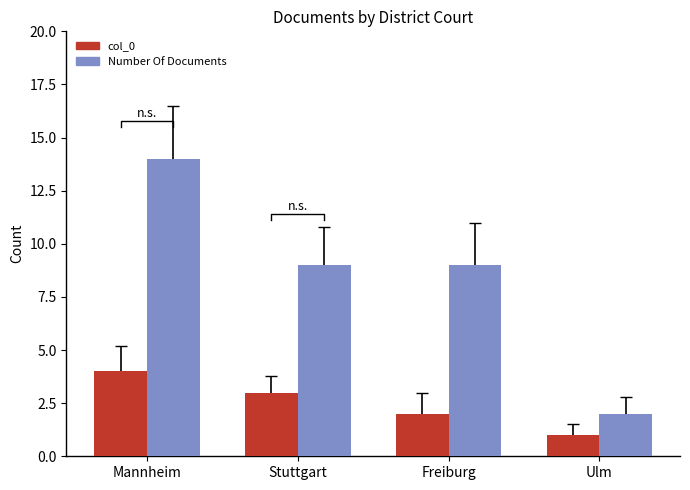

List the series in order of their peak value, lowest first.

col_0, Number Of Documents